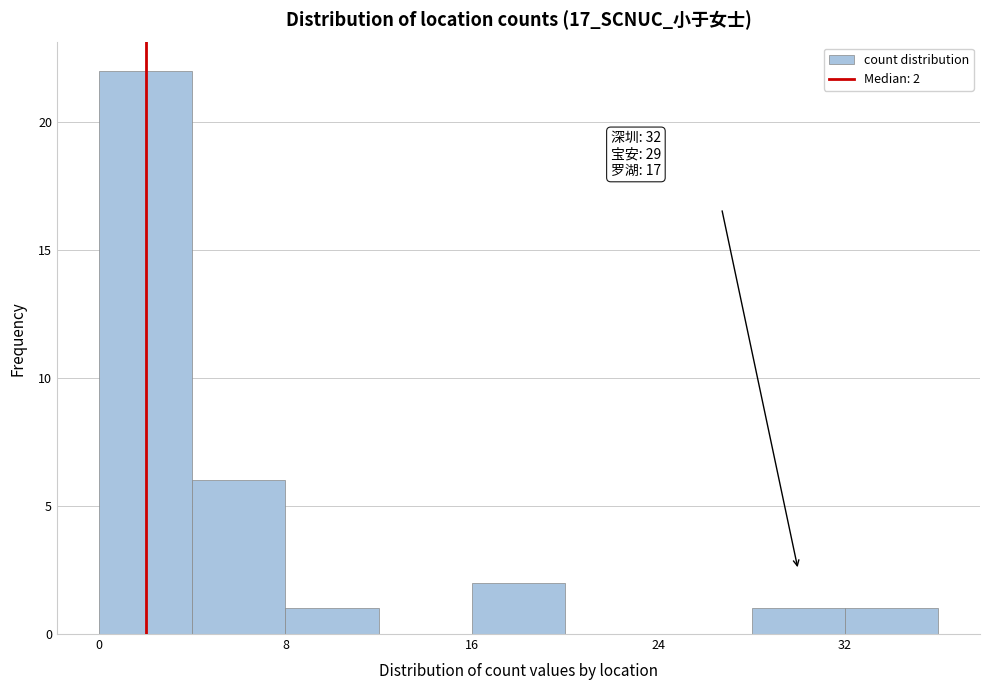

Over which range of the x-axis is the bar tallest?

0 to 4